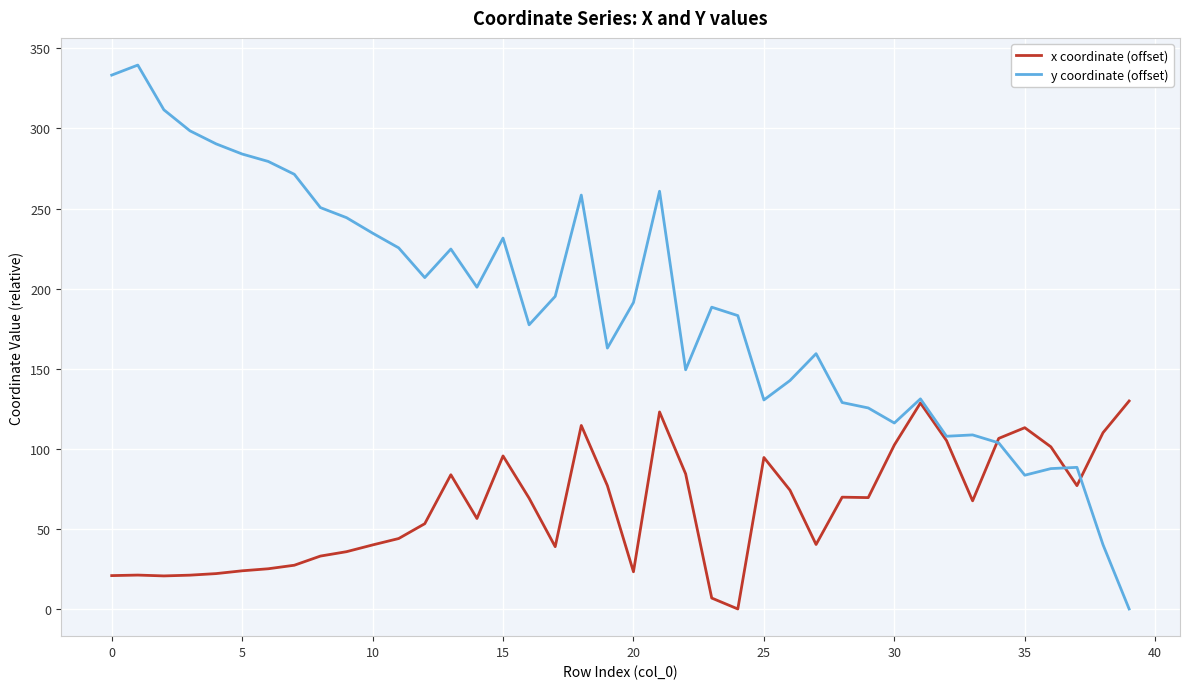

Which series ends up on top after the final intersection of x coordinate (offset) and y coordinate (offset)?

x coordinate (offset)